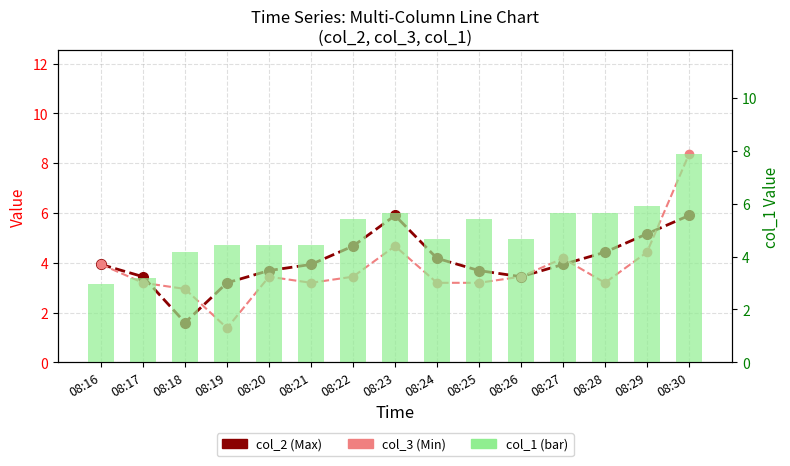

The col_2 (Max) series shows 3.9 at 08:27. True or false?

True